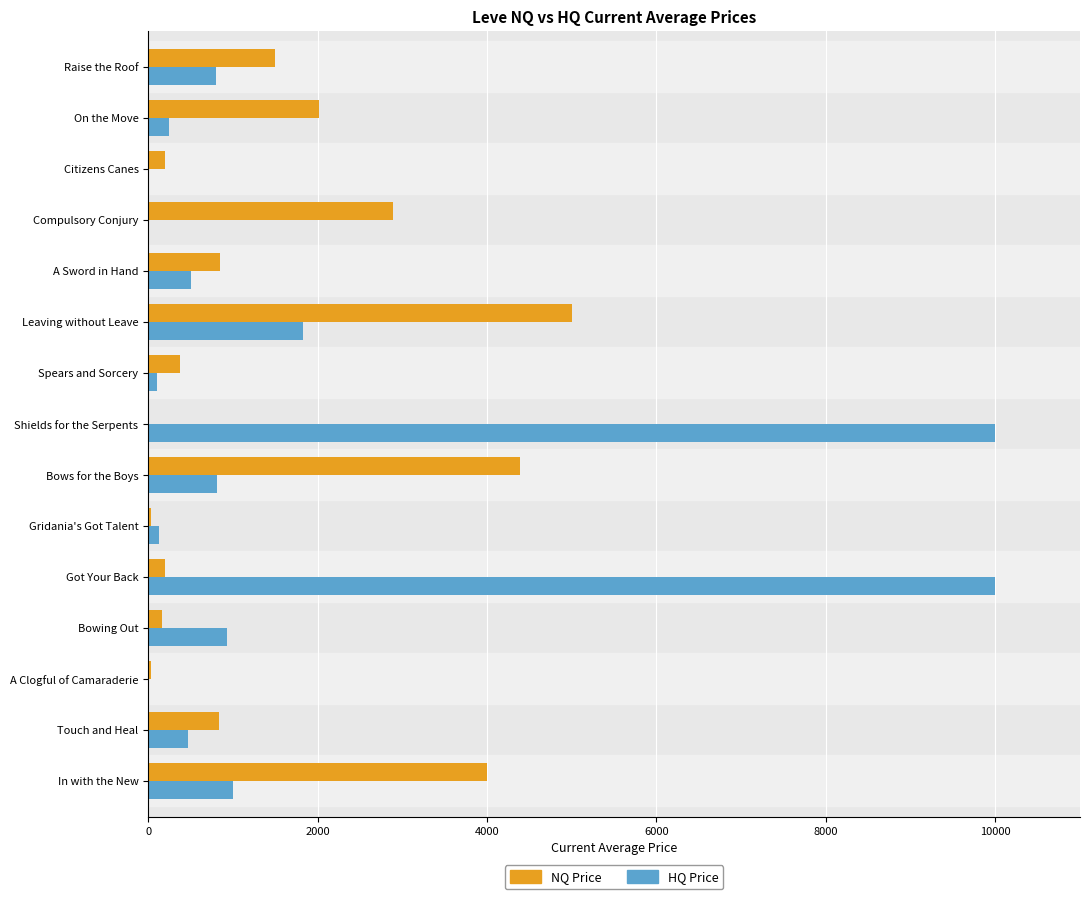

How many data points does each series have?

15